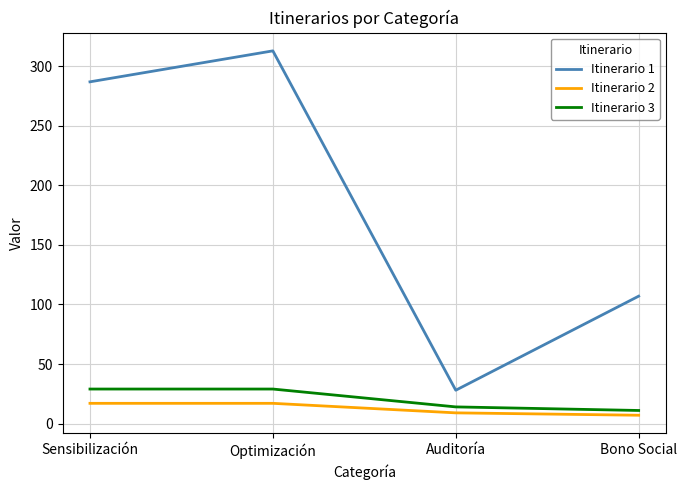

True or false: Itinerario 3 and Itinerario 1 intersect in this chart.

False